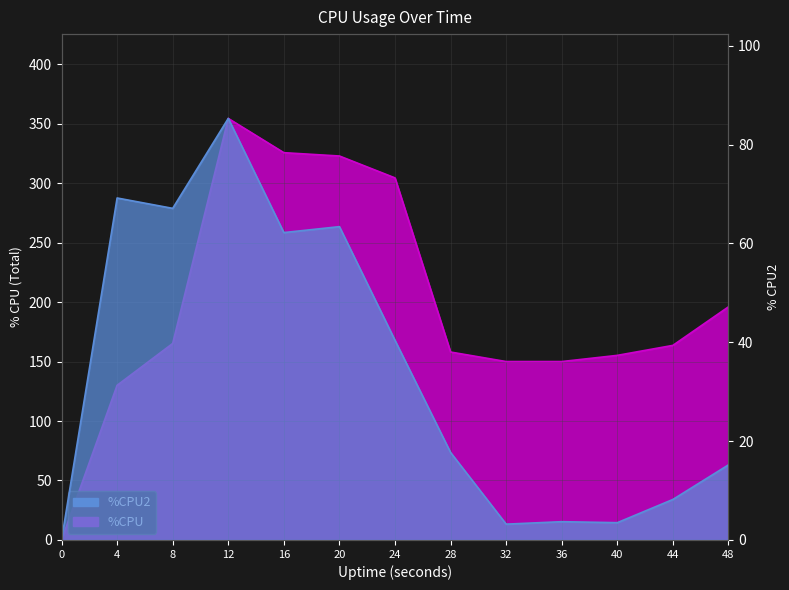

The value of %CPU2 at 16 is 97.1. True or false?

False